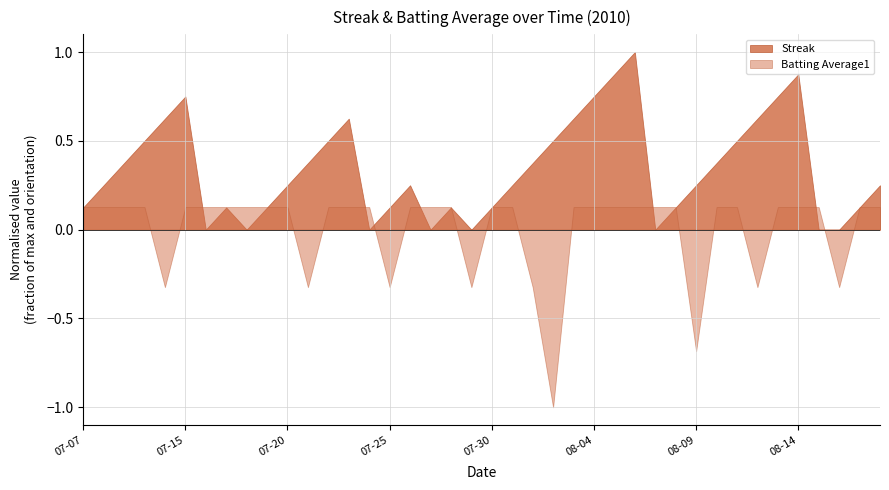

Reading right to left, transcribe all the data shown in this chart.

Streak: 2010-08-18=2.0	2010-08-17=1.0	2010-08-16=0.0	2010-08-15=0.0	2010-08-14=7.0	2010-08-13=6.0	2010-08-12=5.0	2010-08-11=4.0	2010-08-10=3.0	2010-08-09=2.0	2010-08-08=1.0	2010-08-07=0.0	2010-08-06=8.0	2010-08-05=7.0	2010-08-04=6.0	2010-08-03=5.0	2010-08-02=4.0	2010-08-01=3.0	2010-07-31=2.0	2010-07-30=1.0	2010-07-29=0.0	2010-07-28=1.0	2010-07-27=0.0	2010-07-26=2.0	2010-07-25=1.0	2010-07-24=0.0	2010-07-23=5.0	2010-07-22=4.0	2010-07-21=3.0	2010-07-20=2.0	2010-07-19=1.0	2010-07-18=0.0	2010-07-17=1.0	2010-07-16=0.0	2010-07-15=6.0	2010-07-11=5.0	2010-07-10=4.0	2010-07-09=3.0	2010-07-08=2.0	2010-07-07=1.0
Batting Average1: 2010-08-18=0.4	2010-08-17=0.4	2010-08-16=0.3	2010-08-15=0.4	2010-08-14=0.4	2010-08-13=0.4	2010-08-12=0.3	2010-08-11=0.4	2010-08-10=0.4	2010-08-09=0.3	2010-08-08=0.4	2010-08-07=0.4	2010-08-06=0.4	2010-08-05=0.4	2010-08-04=0.4	2010-08-03=0.4	2010-08-02=0.3	2010-08-01=0.3	2010-07-31=0.4	2010-07-30=0.4	2010-07-29=0.3	2010-07-28=0.4	2010-07-27=0.4	2010-07-26=0.4	2010-07-25=0.3	2010-07-24=0.4	2010-07-23=0.4	2010-07-22=0.4	2010-07-21=0.3	2010-07-20=0.4	2010-07-19=0.4	2010-07-18=0.4	2010-07-17=0.4	2010-07-16=0.4	2010-07-15=0.4	2010-07-11=0.3	2010-07-10=0.4	2010-07-09=0.4	2010-07-08=0.4	2010-07-07=0.4